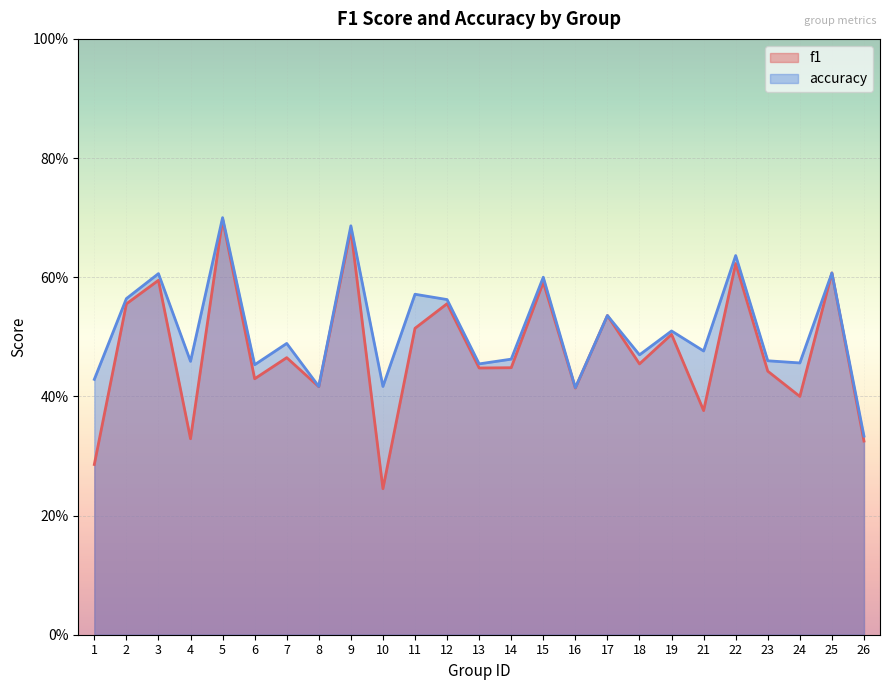

What is the total value across all series at 19?

1.0